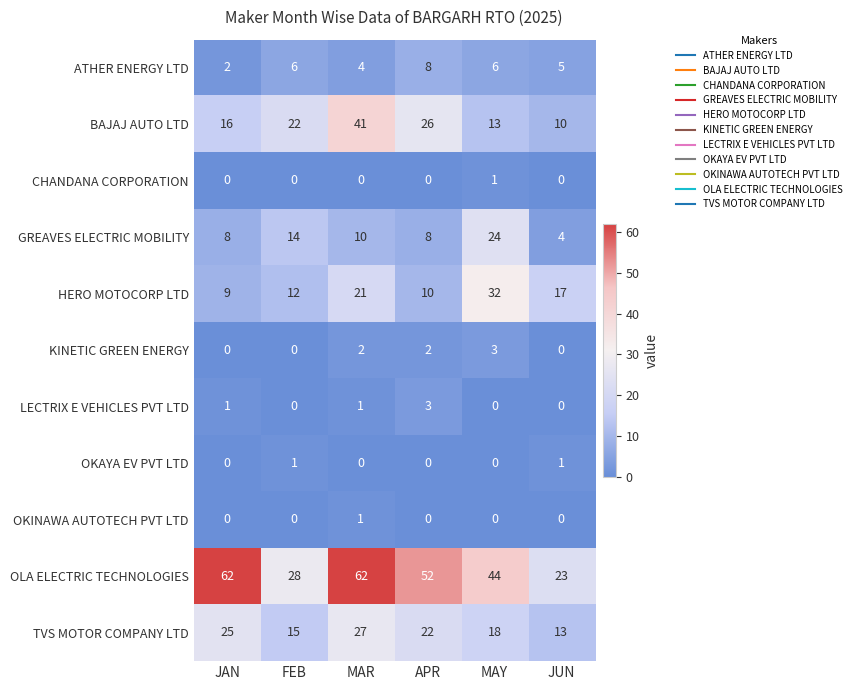

What is the maximum value shown in the chart?

62